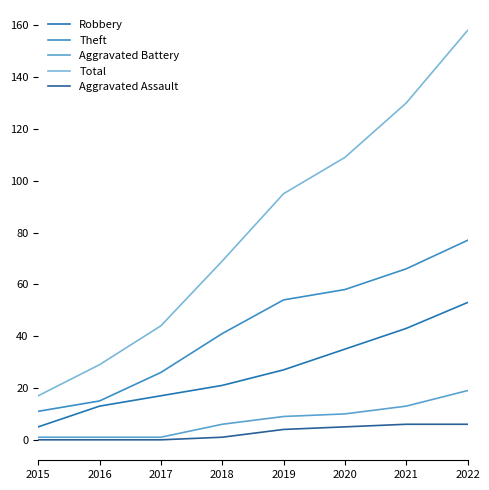

Reading left to right, list all the values displayed in this chart.

Robbery: 2015=5	2016=13	2017=17	2018=21	2019=27	2020=35	2021=43	2022=53
Theft: 2015=11	2016=15	2017=26	2018=41	2019=54	2020=58	2021=66	2022=77
Aggravated Battery: 2015=1	2016=1	2017=1	2018=6	2019=9	2020=10	2021=13	2022=19
Total: 2015=17	2016=29	2017=44	2018=69	2019=95	2020=109	2021=130	2022=158
Aggravated Assault: 2015=0	2016=0	2017=0	2018=1	2019=4	2020=5	2021=6	2022=6